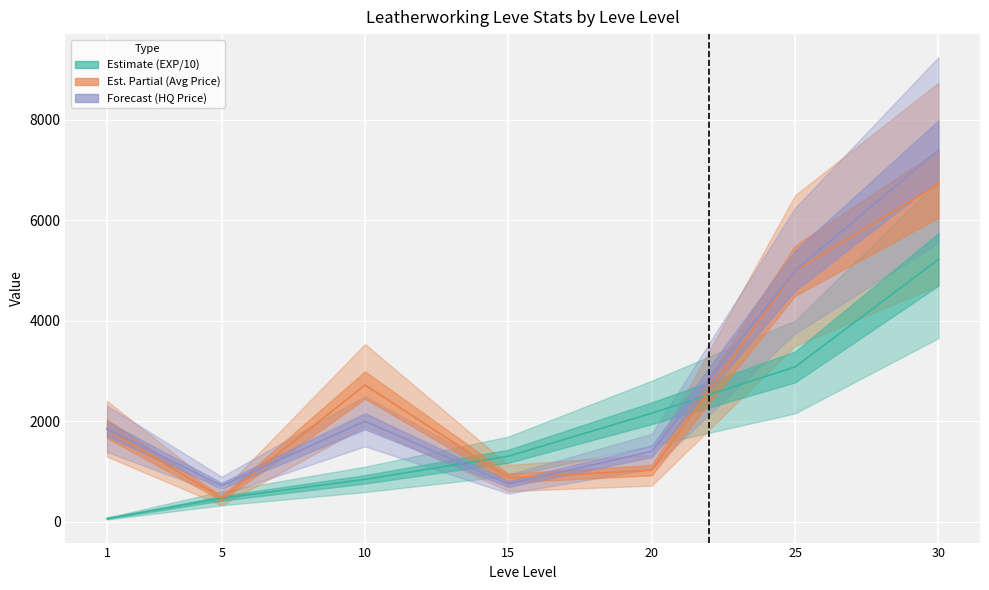

How many series are shown in this chart?

3